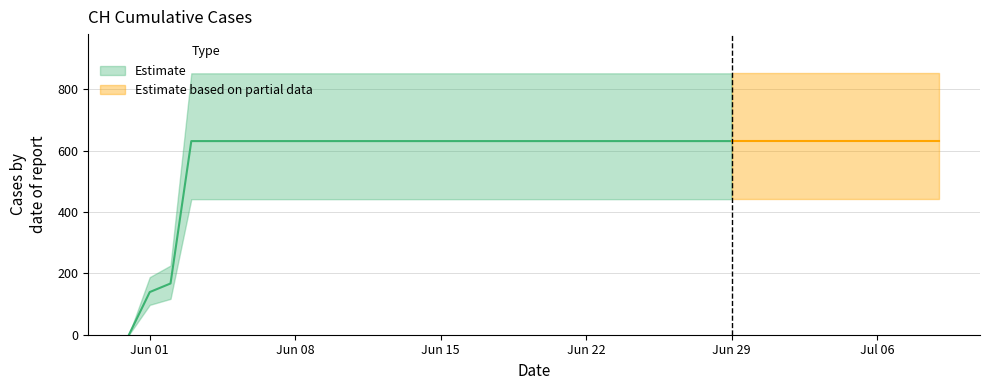

What is the label of the 20th point from the right?

2020-06-20